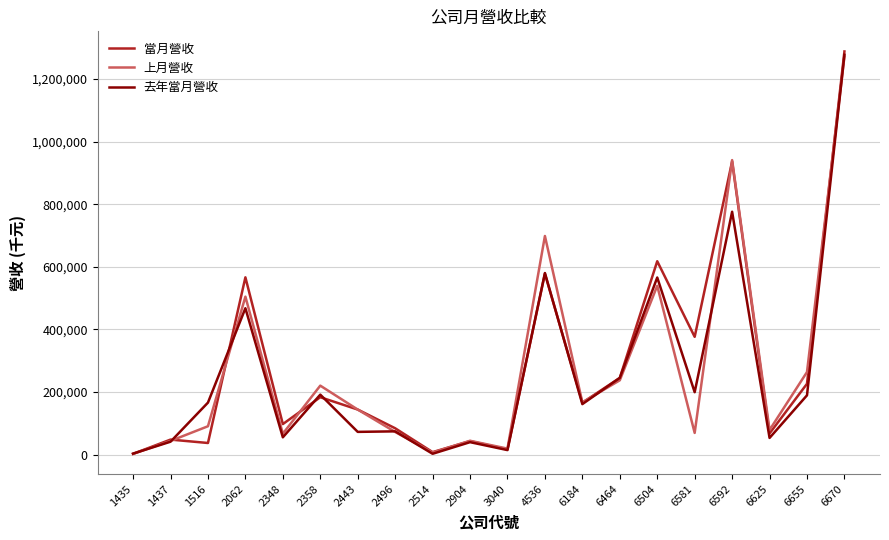

At which category is the sum across all series the highest?

6670